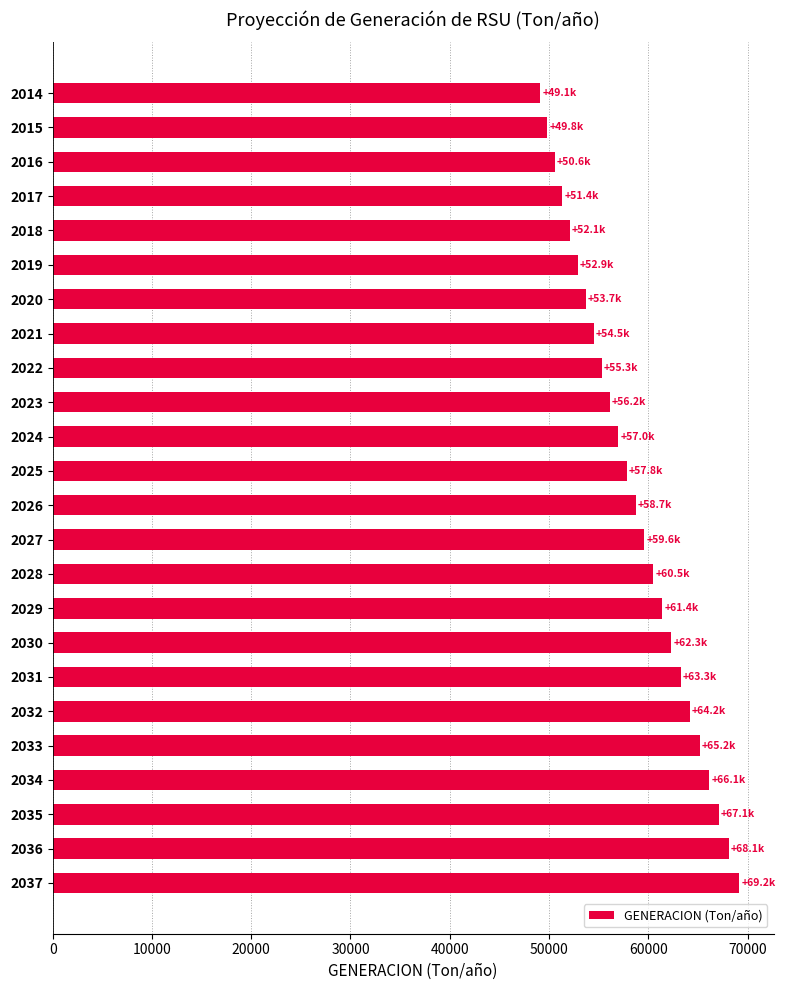

What is the minimum value shown in the chart?

49110.0